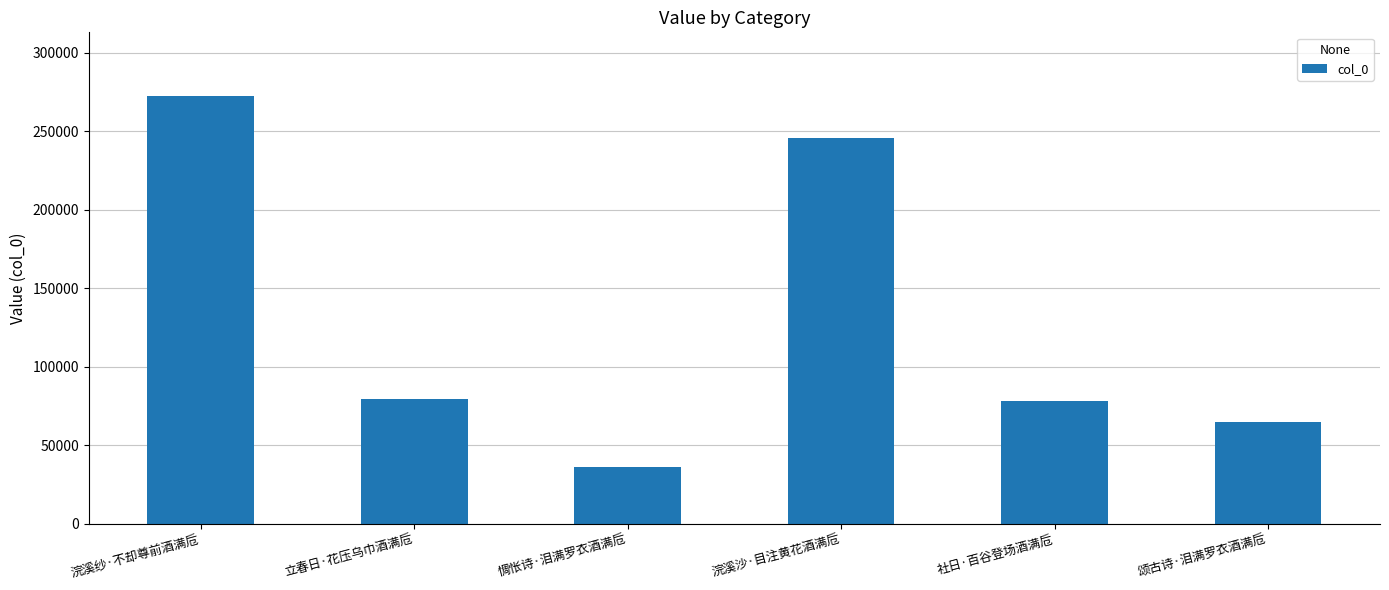

What is the label of the 3rd bar from the right?

浣溪沙·目注黄花酒满卮